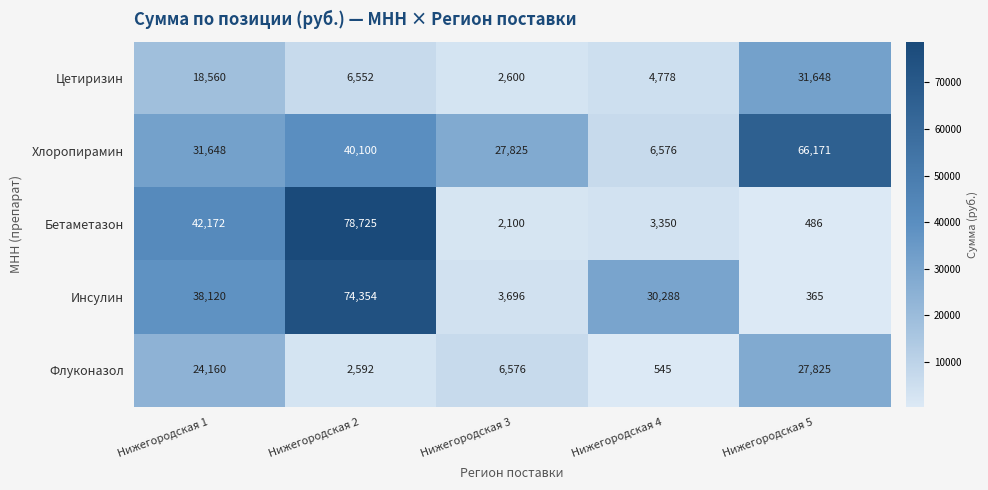

At which category is the sum across all series the highest?

Нижегородская 2